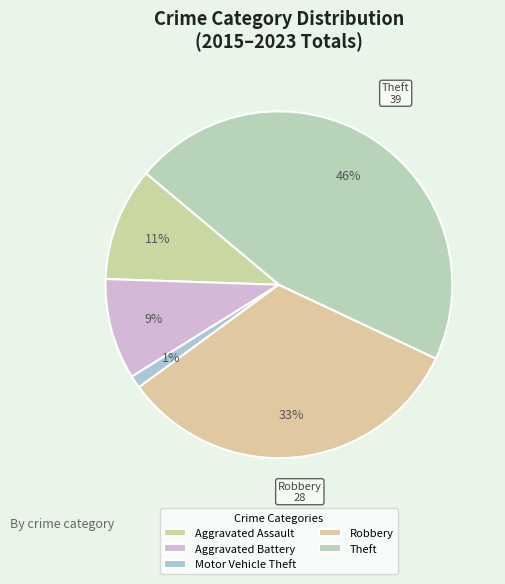

True or false: Aggravated Assault accounts for 22% of the total.

False